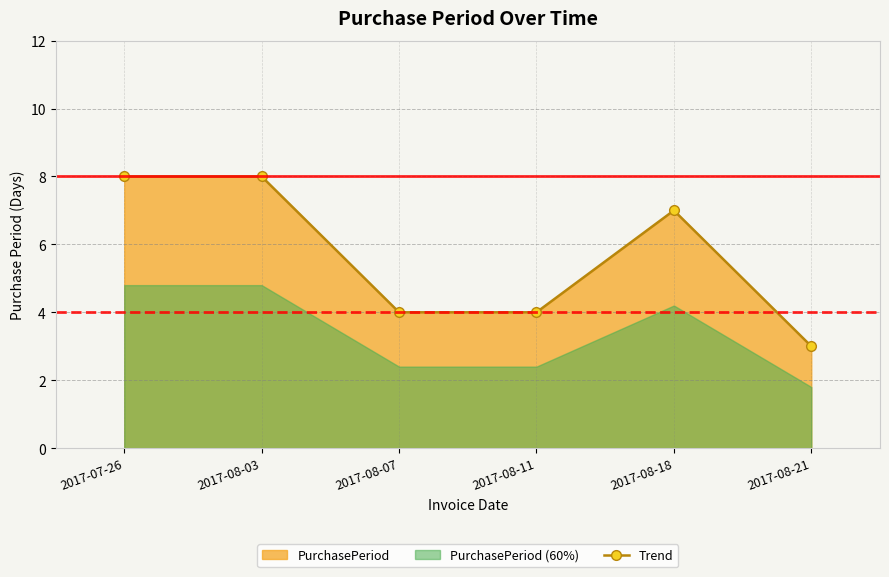

Rank the categories by value from highest to lowest.

2017-07-26, 2017-08-03, 2017-08-18, 2017-08-07, 2017-08-11, 2017-08-21